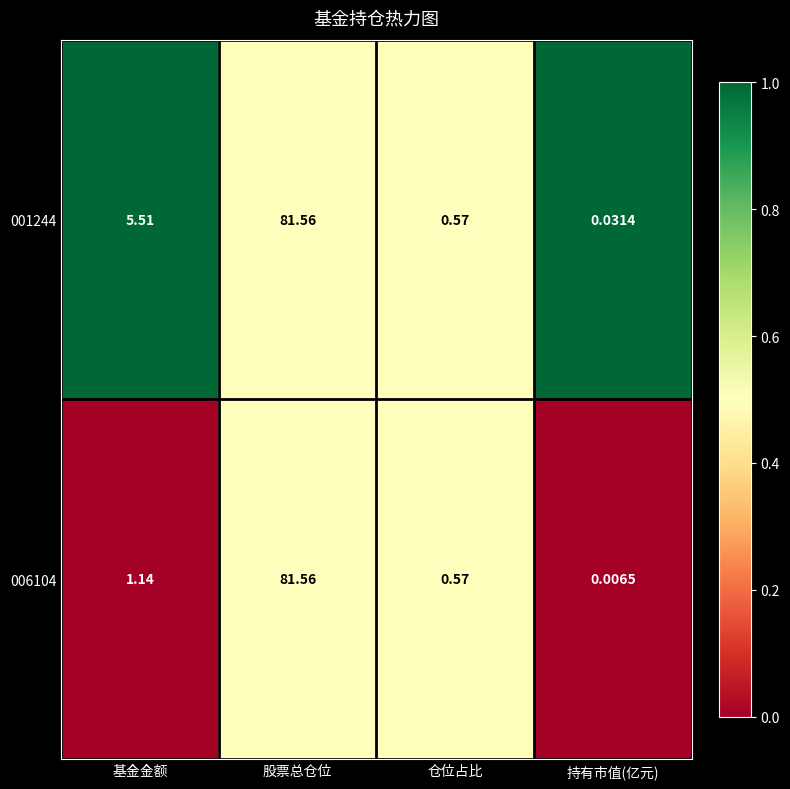

Rank the categories by 001244 value from lowest to highest.

持有市值(亿元), 仓位占比, 基金金额, 股票总仓位